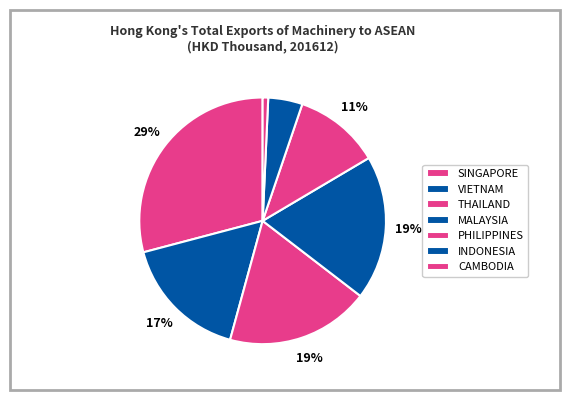

Approximately how many times larger is the value at SINGAPORE compared to PHILIPPINES?

2.6